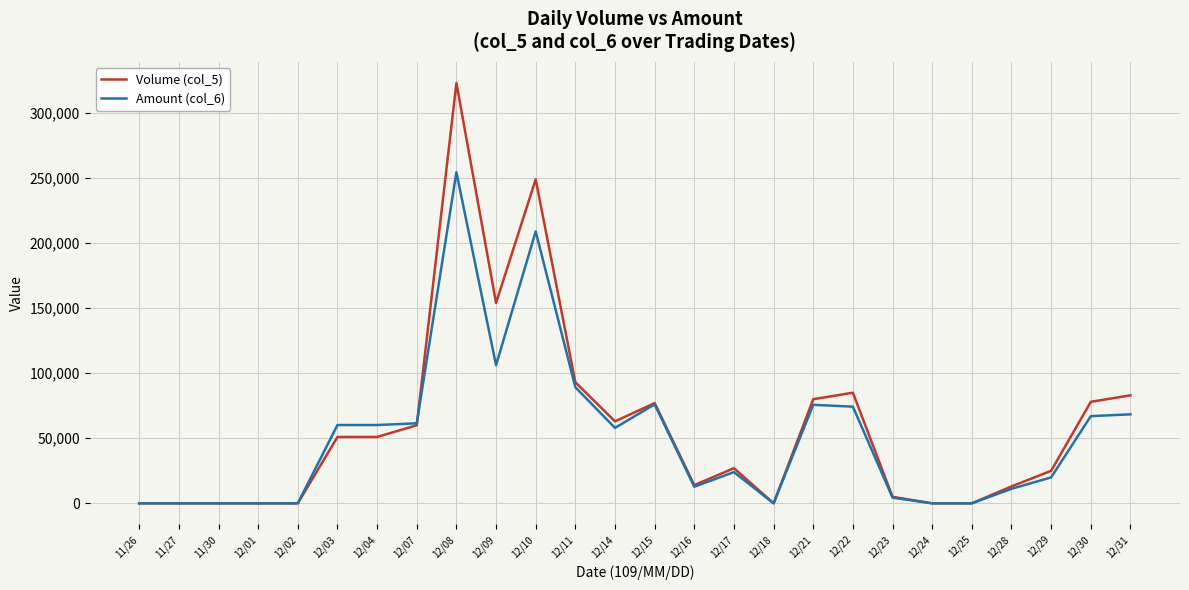

At which label is Amount (col_6) closest to 127210?

12/09